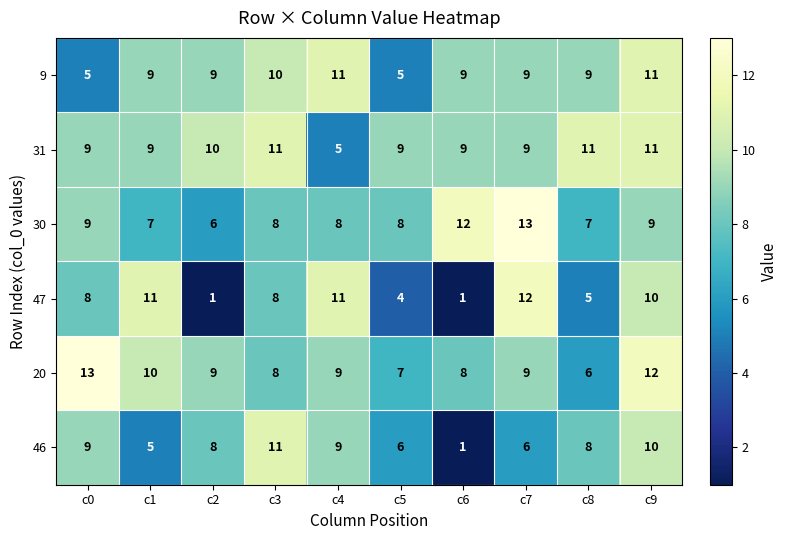

How many 9 values are between 9 and 10?

6